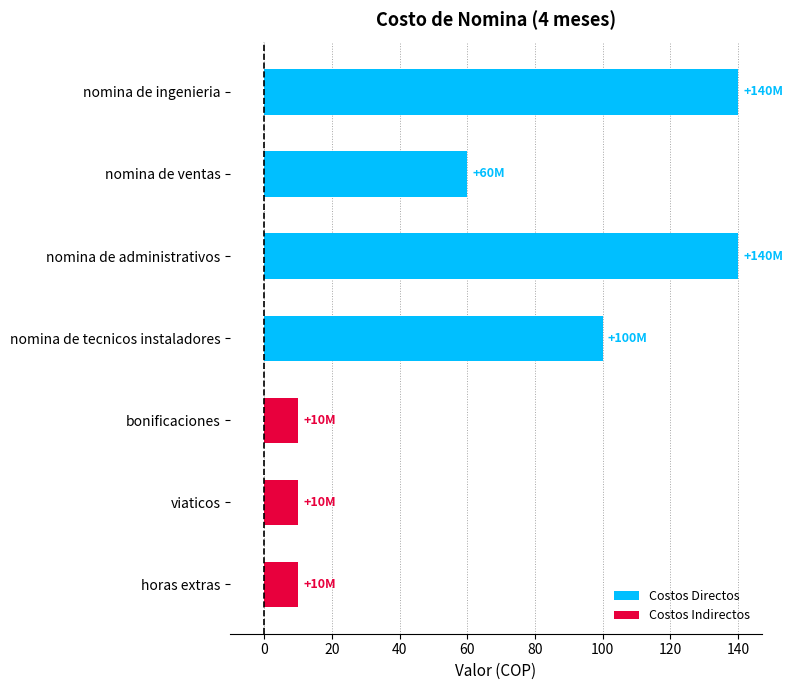

The value at nomina de ventas is 60. True or false?

True